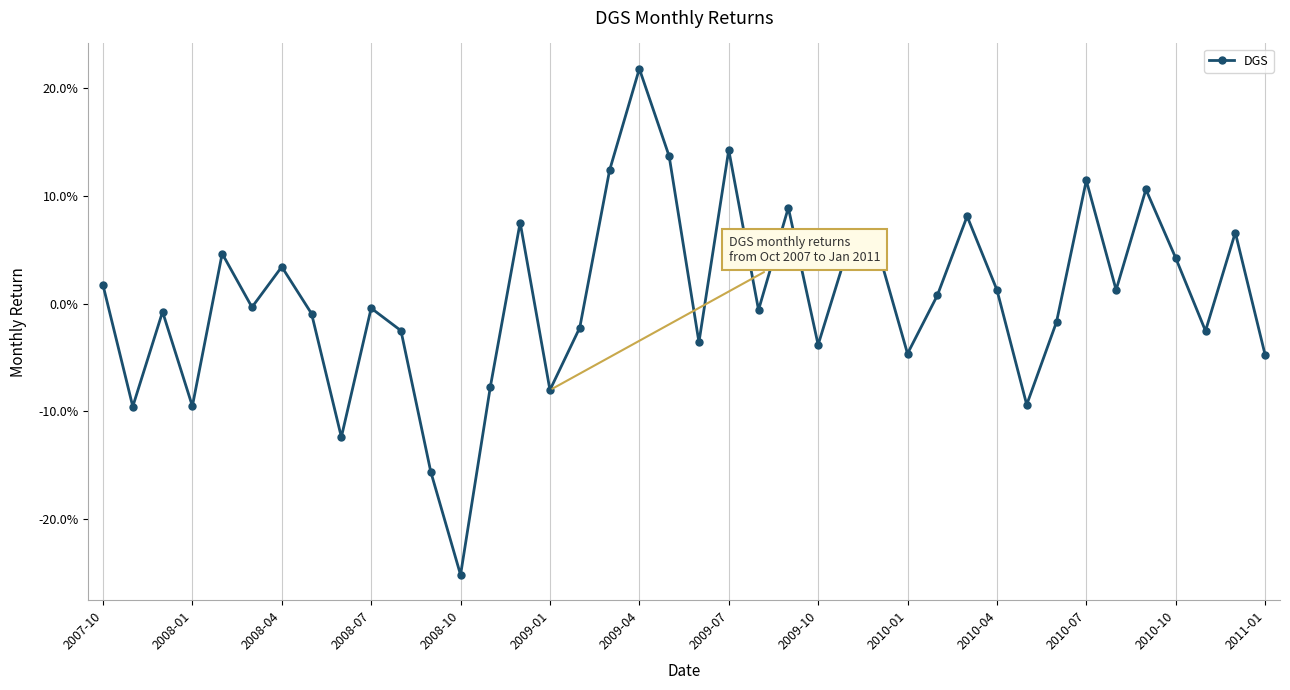

Is this an area chart (filled region under the line)?

No